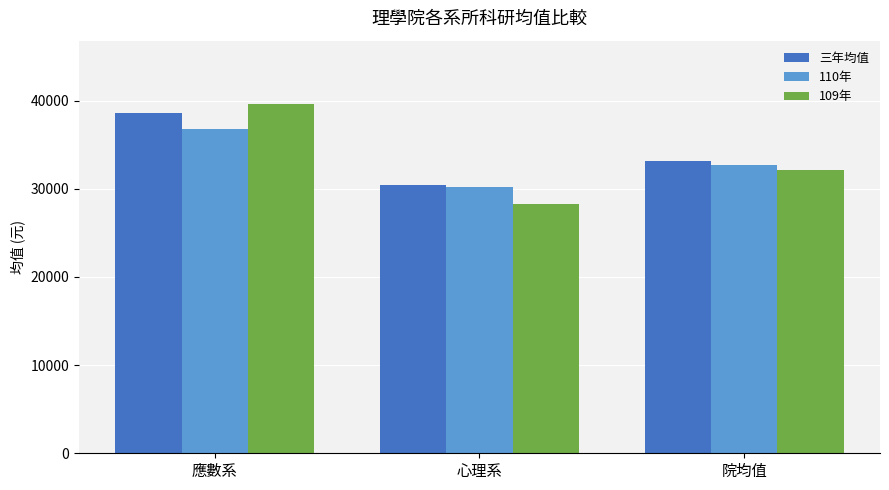

What is the label of the 3rd bar from the right?

應數系